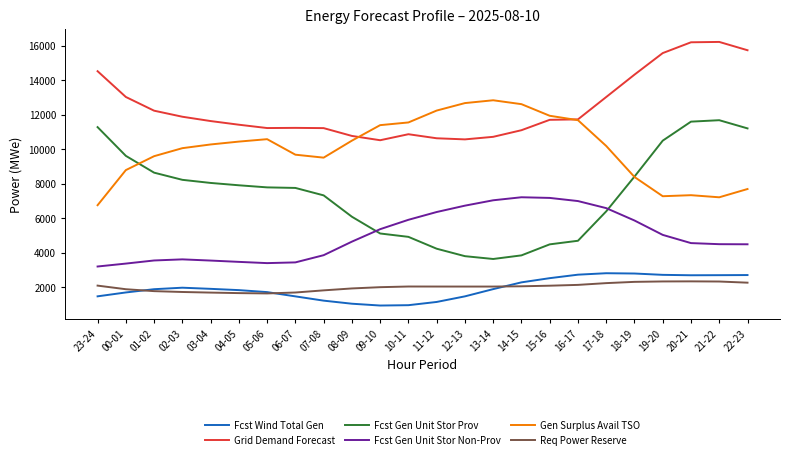

What is the total value across all series at 11-12?

36668